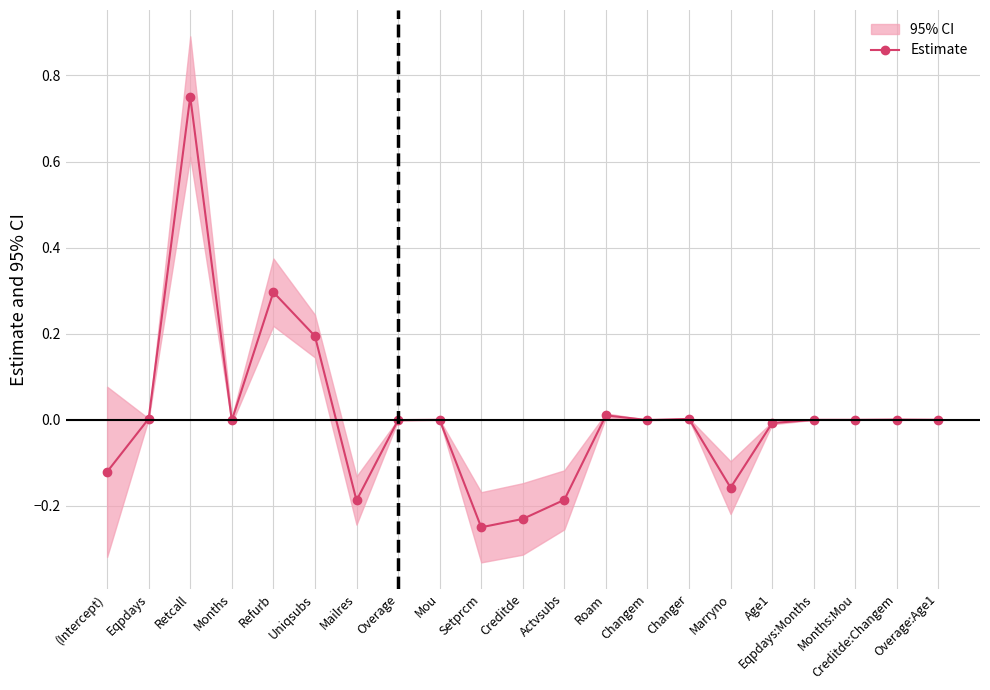

Rank the categories by value from lowest to highest.

Setprcm, Creditde, Mailres, Actvsubs, Marryno, (Intercept), Age1, Months, Overage, Changem, Eqpdays:Months, Mou, Months:Mou, Overage:Age1, Creditde:Changem, Changer, Eqpdays, Roam, Uniqsubs, Refurb, Retcall